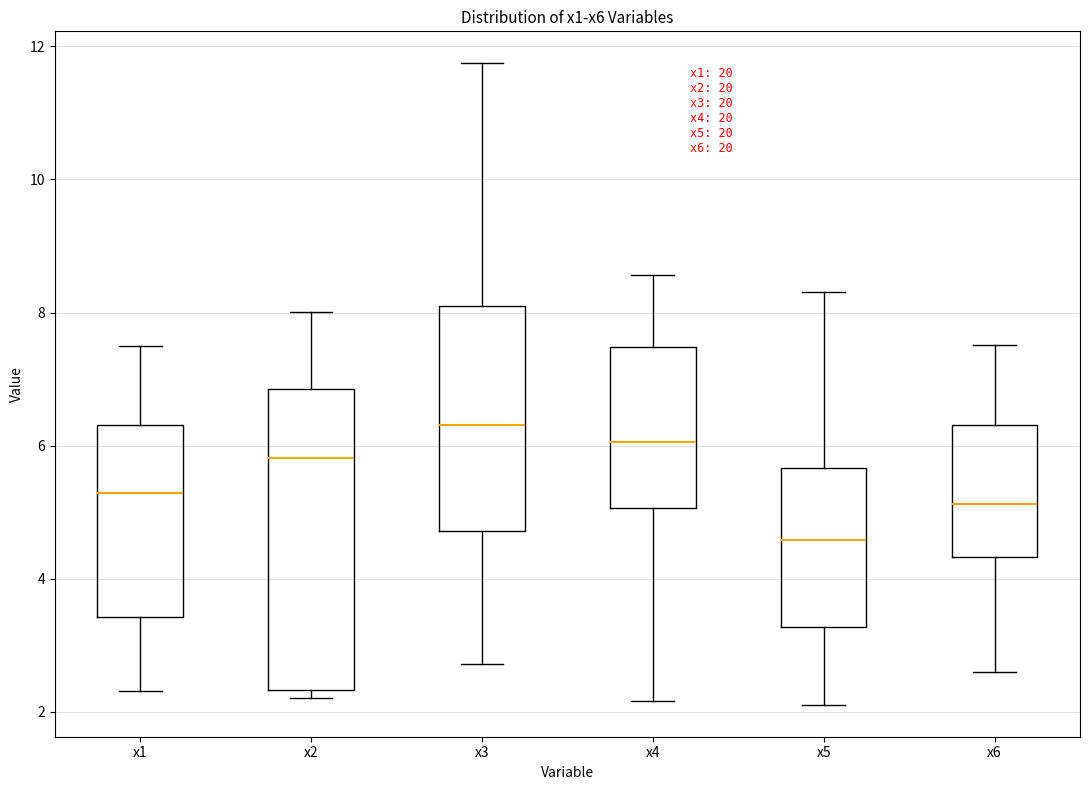

Where does the median line of the box for x3 sit on the y-axis? The values are not printed on the chart, so give them approximately, as read against the axis.

6.4